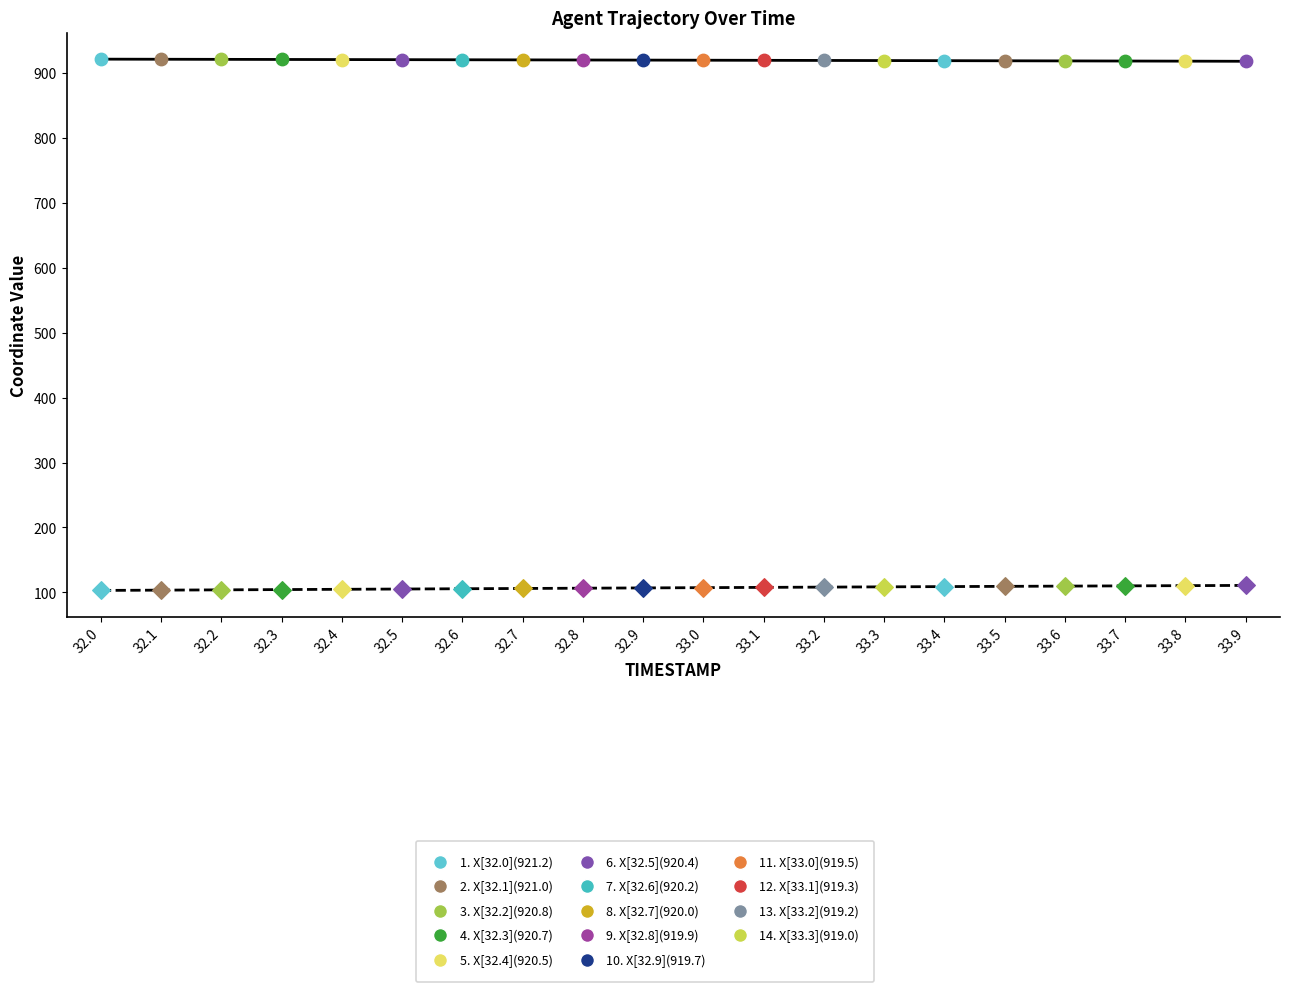

Which series has the largest Y range (max minus min)?

Y